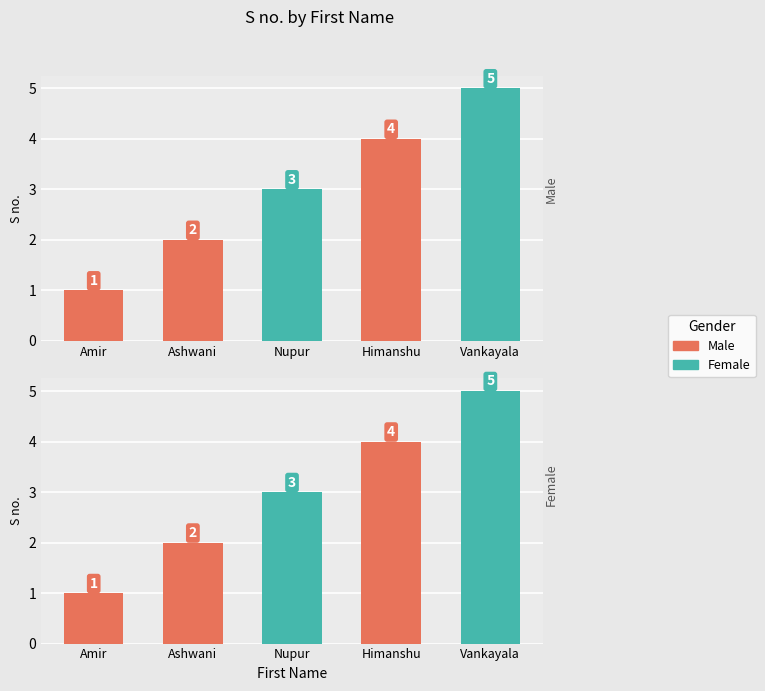

Where is the data nearest to the value 3?

Nupur